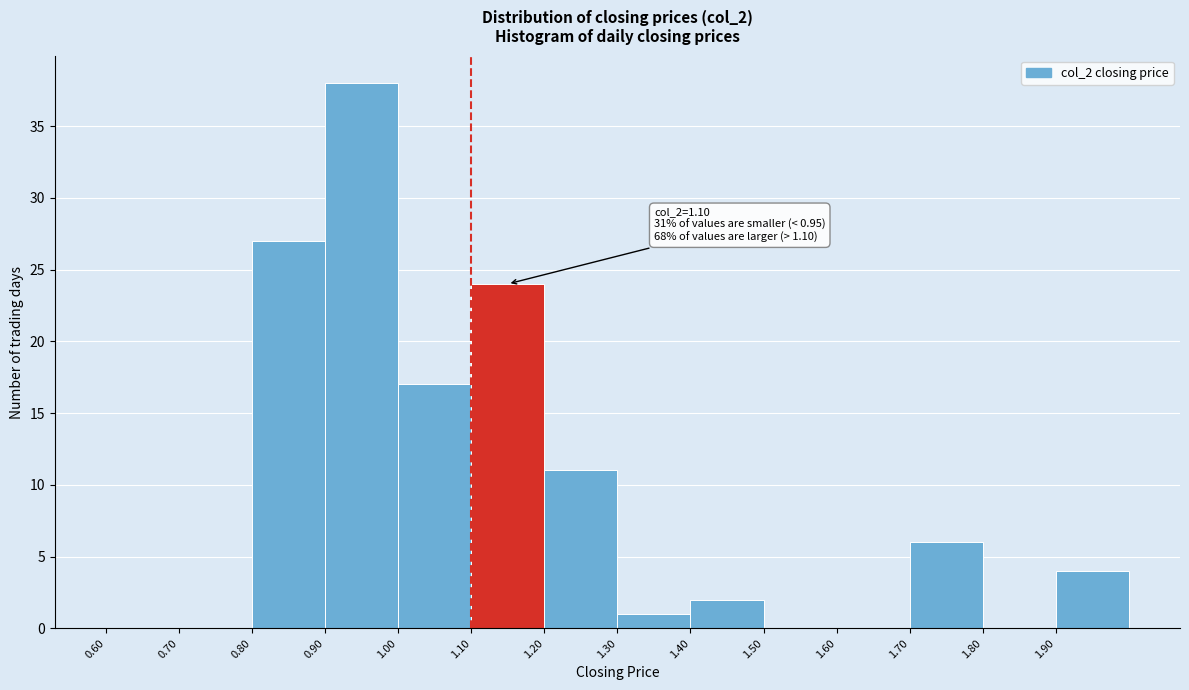

Which range on the x-axis has the tallest bar?

0.9 to 1.0